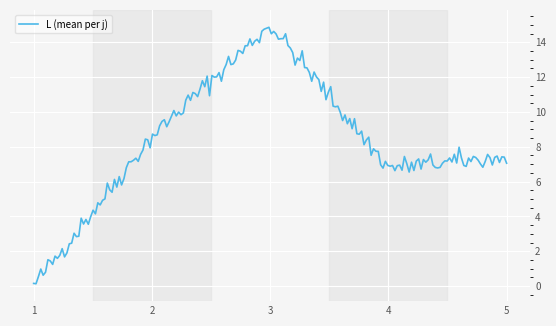

What is the difference between the maximum and minimum values?

14.7